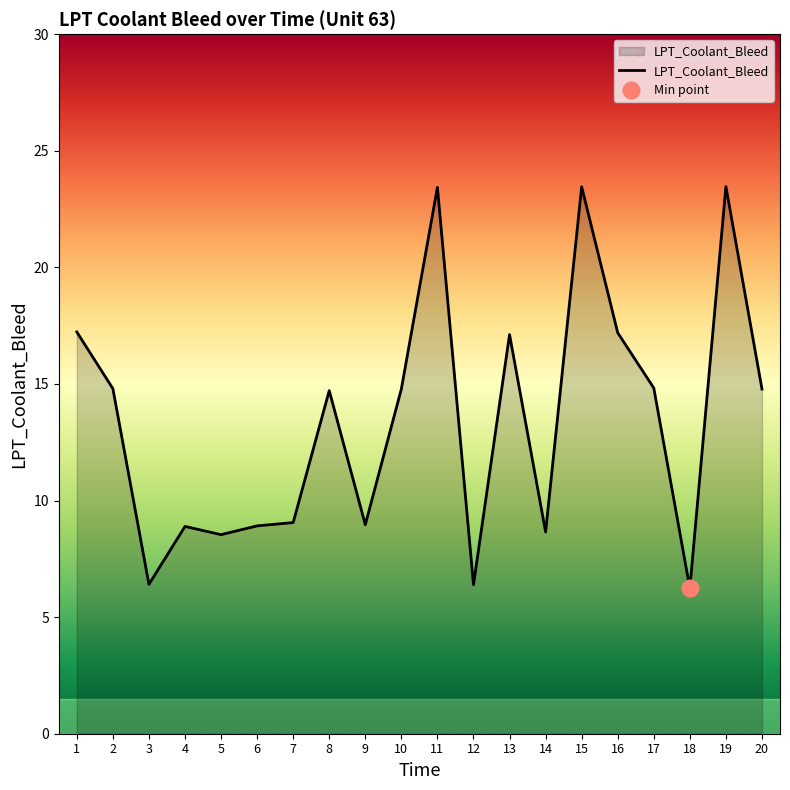

How many points are lower than both their immediate neighbors (excluding endpoints)?

6